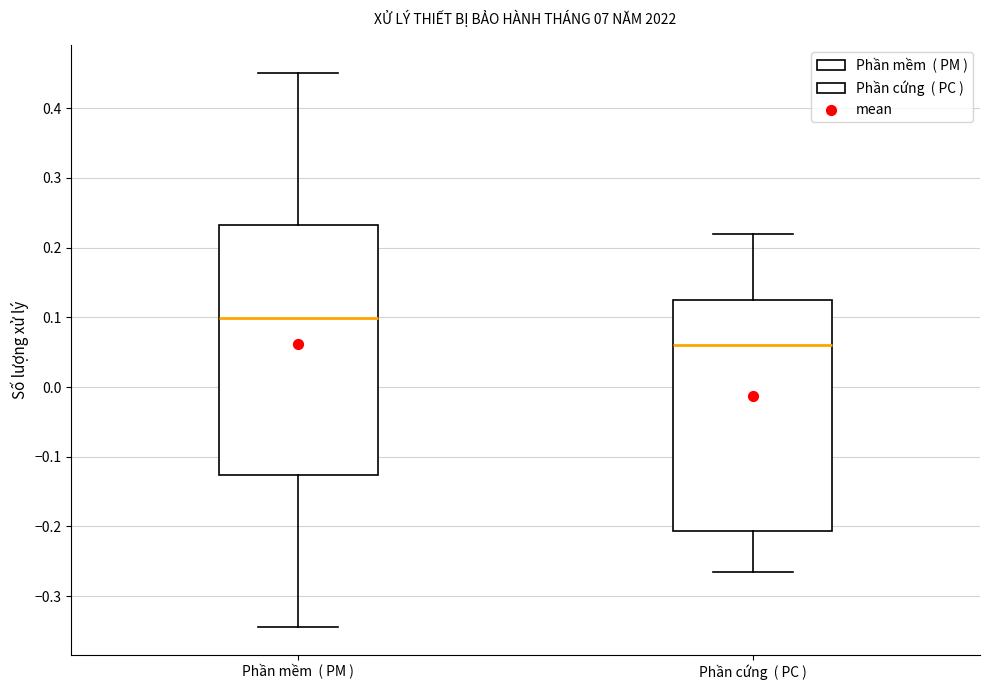

Reading left to right, read every box against the y-axis: the position of its median line, the range the box covers, and the ends of its whiskers. The values are not printed on the chart, so give them approximately, as read against the axis.

Phần mềm ( PM ): median 0.10, box -0.13 to 0.23, whiskers -0.34 to 0.45
Phần cứng ( PC ): median 0.06, box -0.21 to 0.12, whiskers -0.27 to 0.22